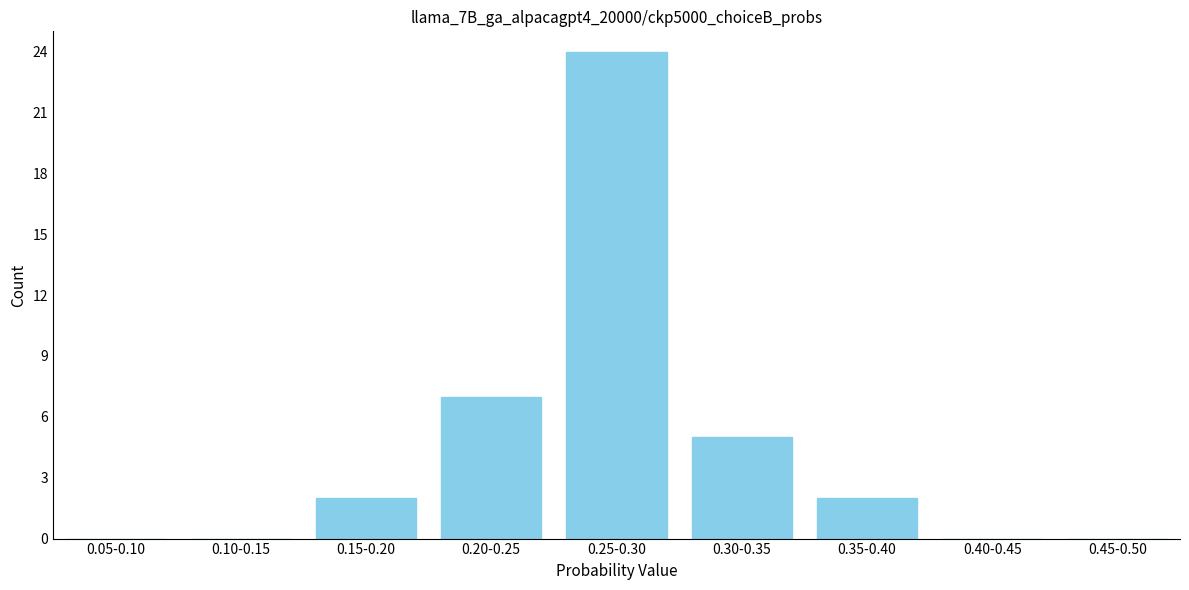

Reading left to right, list all the values displayed in this chart.

0.05-0.10=0	0.10-0.15=0	0.15-0.20=2	0.20-0.25=7	0.25-0.30=24	0.30-0.35=5	0.35-0.40=2	0.40-0.45=0	0.45-0.50=0